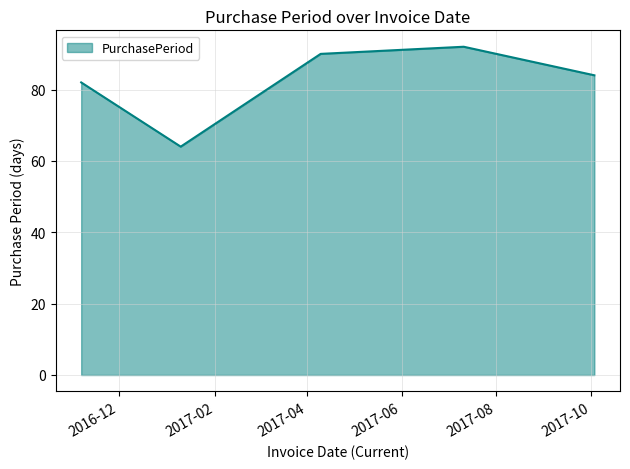

Does the chart display data point markers on the line(s)?

No